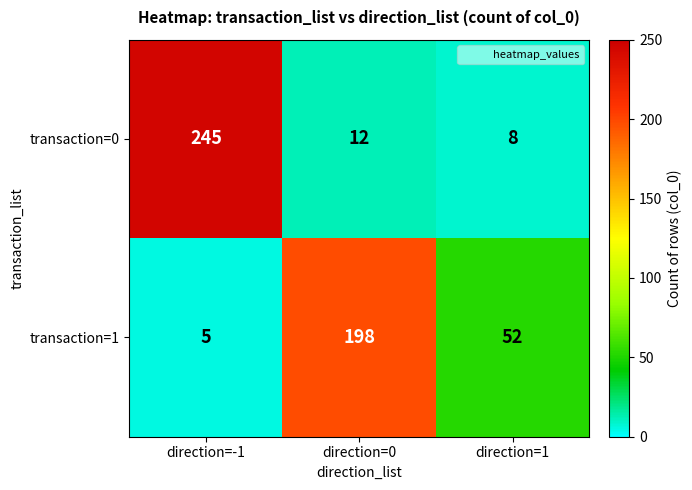

Reading left to right, list all the values displayed in this chart.

transaction=0: direction=-1=245	direction=0=12	direction=1=8
transaction=1: direction=-1=5	direction=0=198	direction=1=52